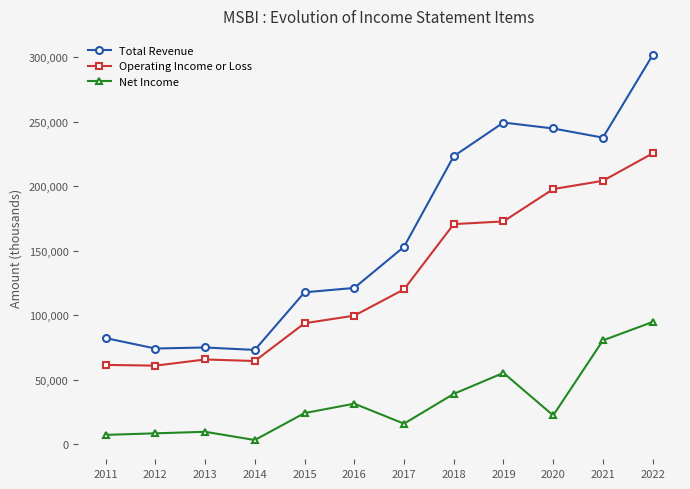

True or false: Operating Income or Loss and Total Revenue cross at least once.

False